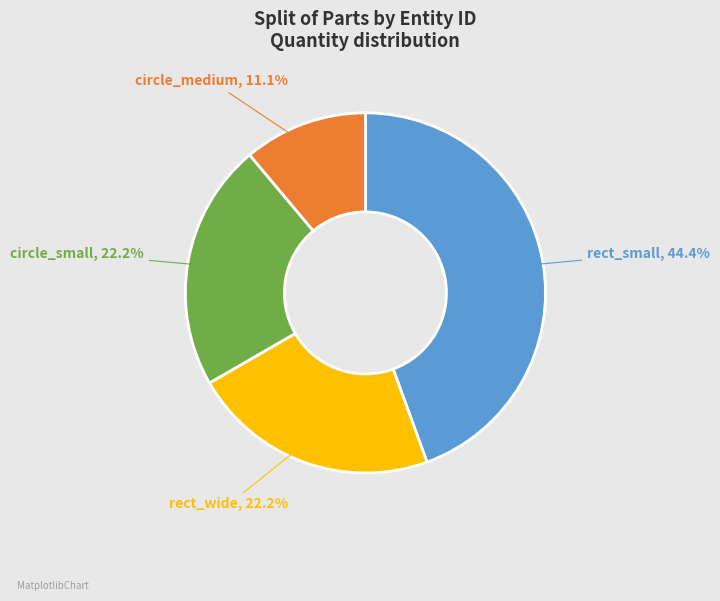

What percentage is the rect_wide slice, to the nearest percent?

22%